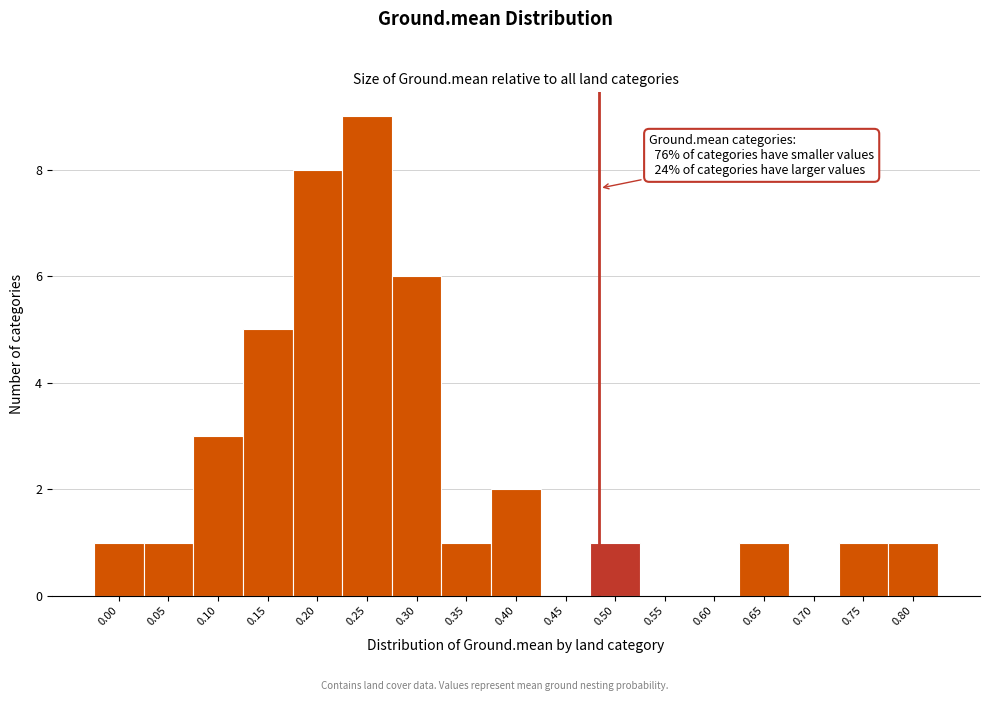

Reading left to right, list all the values displayed in this chart.

0.00=1	0.05=1	0.10=3	0.15=5	0.20=8	0.25=9	0.30=6	0.35=1	0.40=2	0.45=0	0.50=1	0.55=0	0.60=0	0.65=1	0.70=0	0.75=1	0.80=1